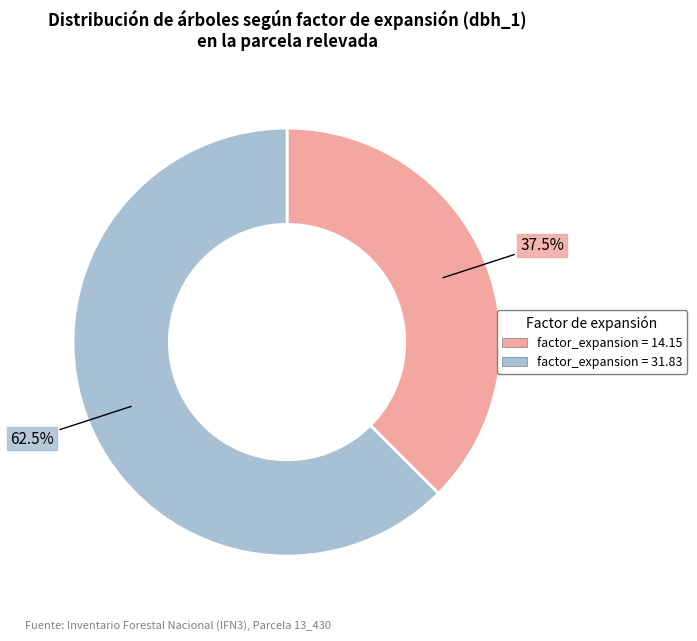

Does any single category account for the majority?

Yes